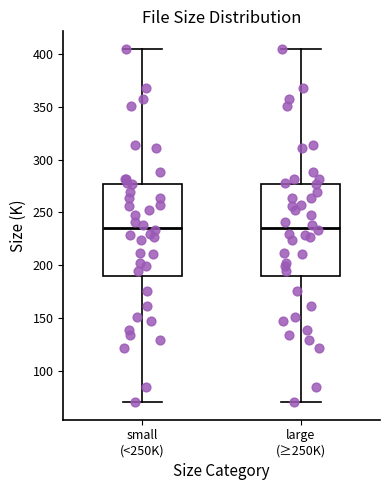

Reading left to right, transcribe this box plot: for each box, give where its median line is, the range the box spans, and where its two whiskers end, as read against the y-axis. The values are not printed on the chart, so give them approximately, as read against the axis.

small (<250K): median 235, box 190 to 275, whiskers 70 to 405
large (≥250K): median 235, box 190 to 275, whiskers 70 to 405